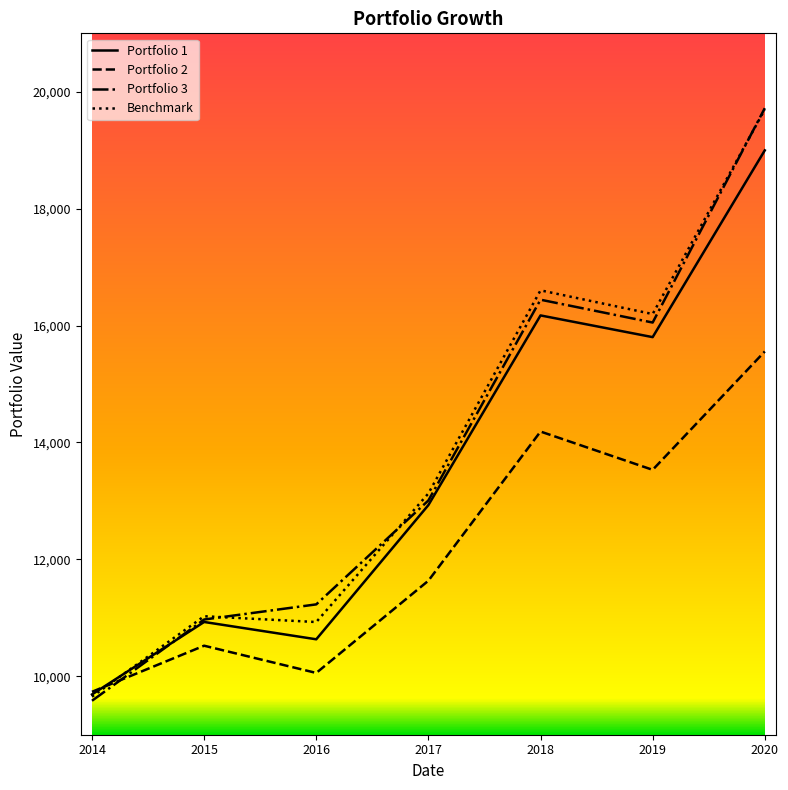

What is the highest value of the Benchmark series?

19698.0